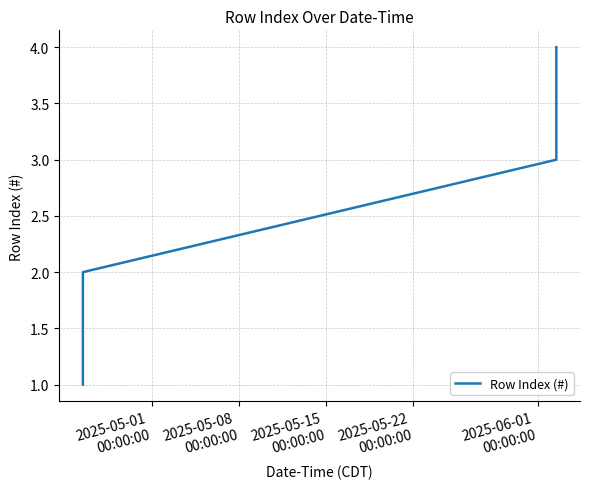

True or false: there are more than 0 points higher than both neighbors.

False